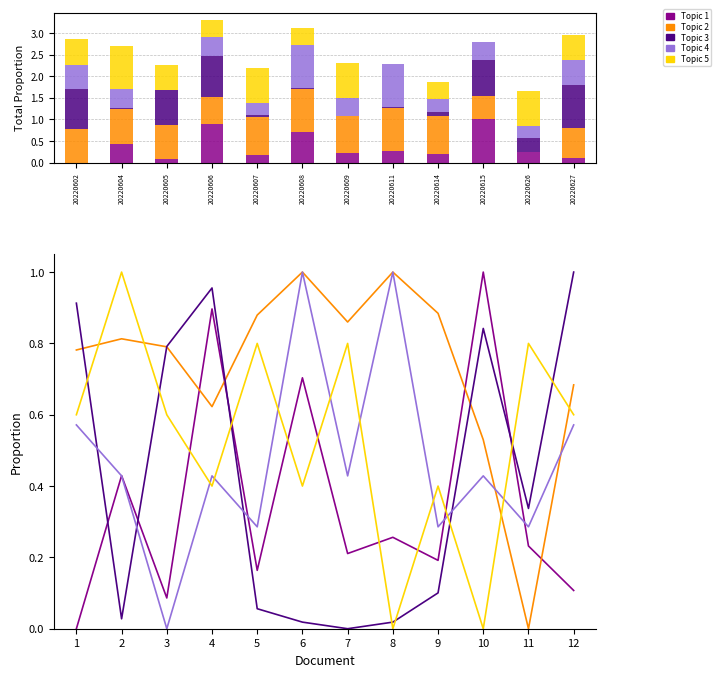

At which category is the sum across all series the highest?

4